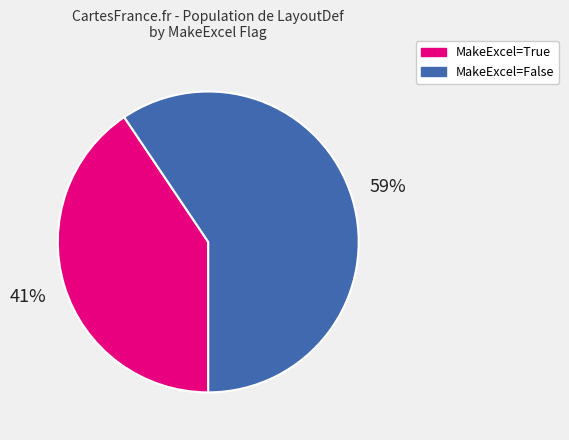

What is the ratio of the value at MakeExcel=True to the value at MakeExcel=False?

0.7